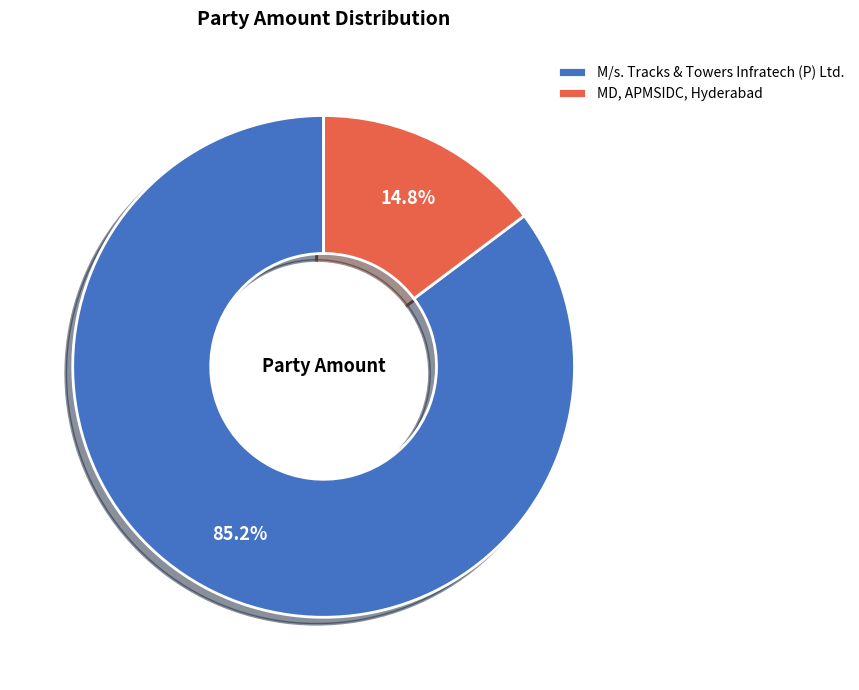

What portion of the pie excludes MD, APMSIDC, Hyderabad?

85.2%